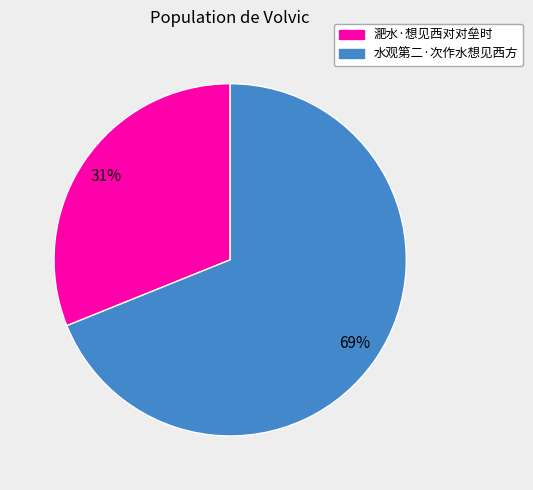

What percentage is the 水观第二·次作水想见西方 slice, to the nearest percent?

69%